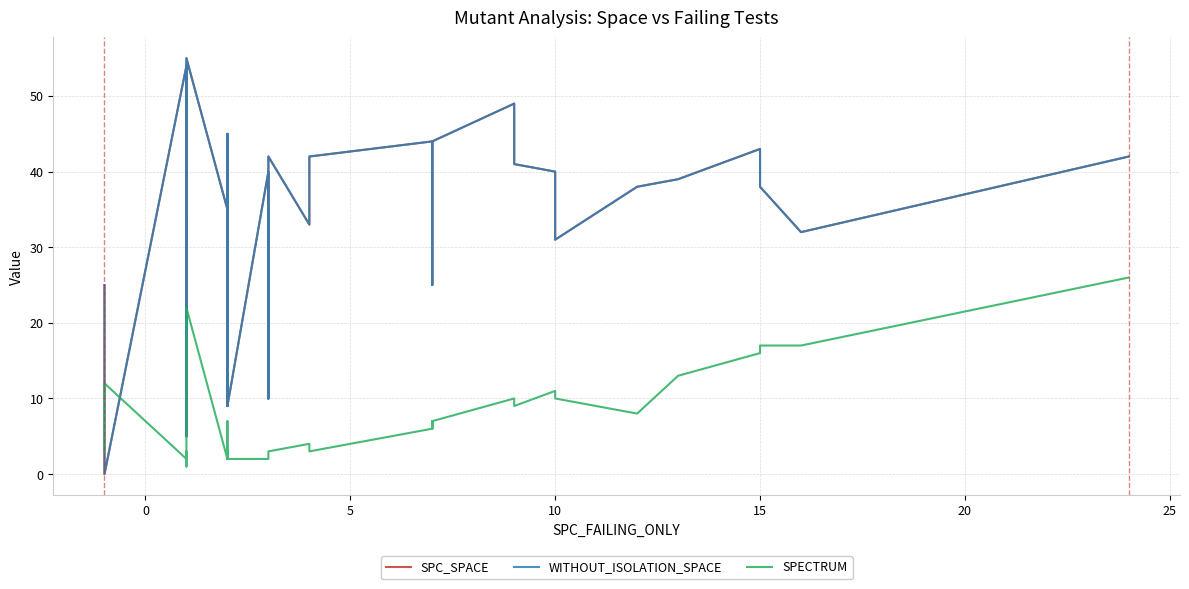

Is the value of WITHOUT_ISOLATION_SPACE at 12 greater than the value of SPC_SPACE at 15?

Yes